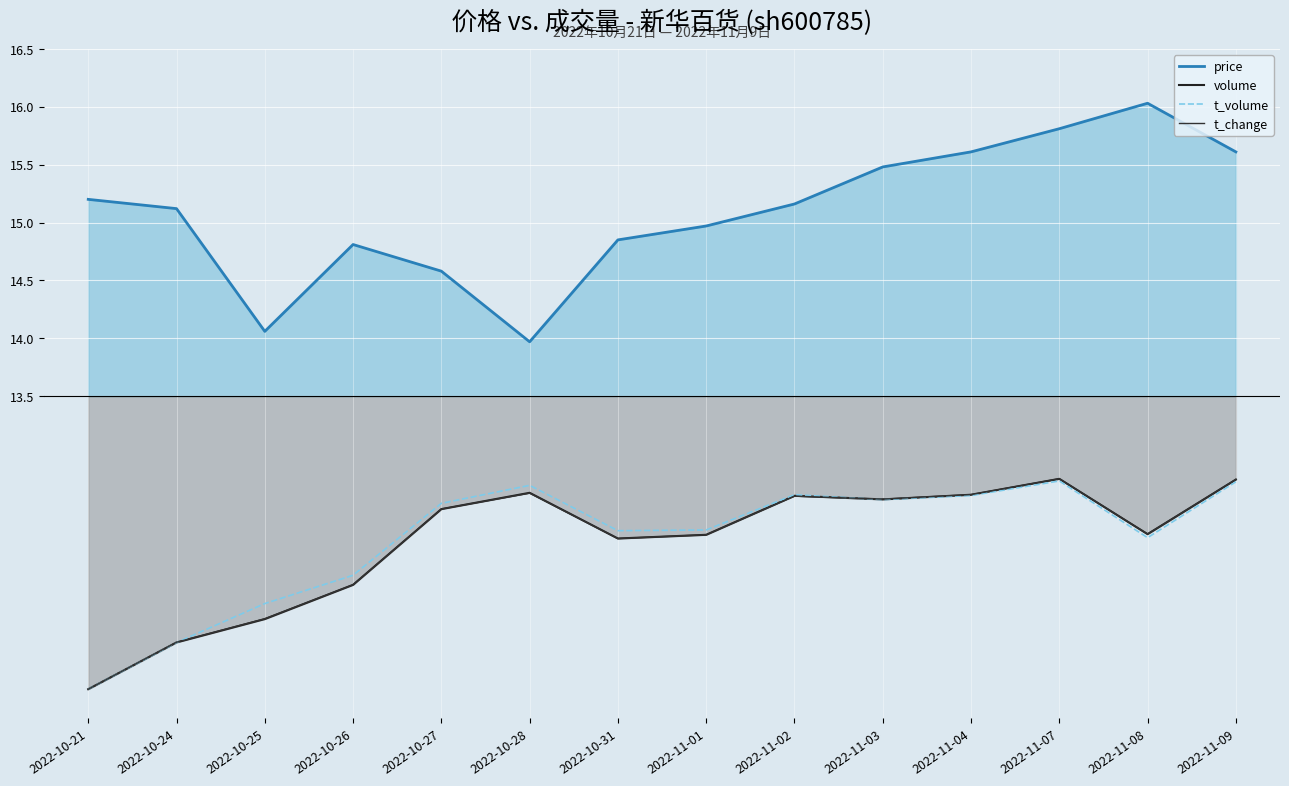

Reading left to right, what are all the values shown in this chart?

t_volume: 11.0	11.4	11.7	12.0	12.6	12.7	12.3	12.3	12.6	12.6	12.6	12.8	12.3	12.8
t_change: 11.0	11.4	11.6	11.9	12.5	12.7	12.3	12.3	12.6	12.6	12.7	12.8	12.3	12.8